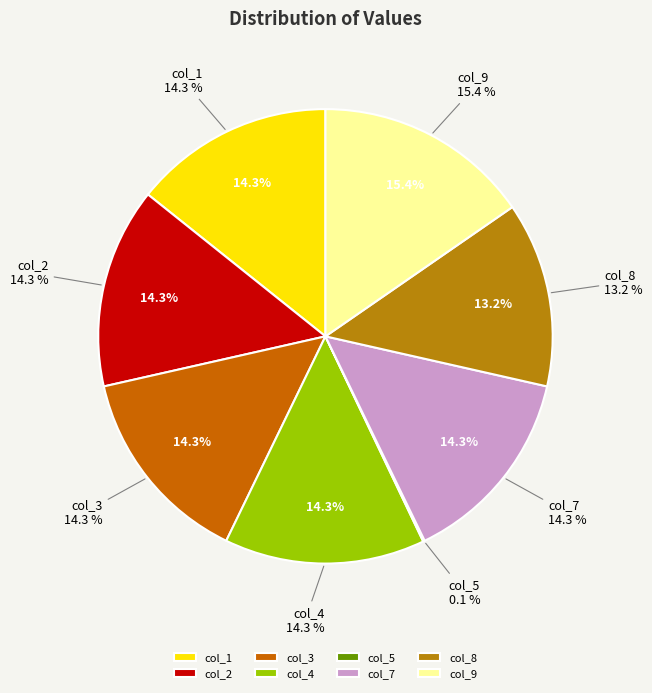

What is the largest slice in the pie chart?

col_9